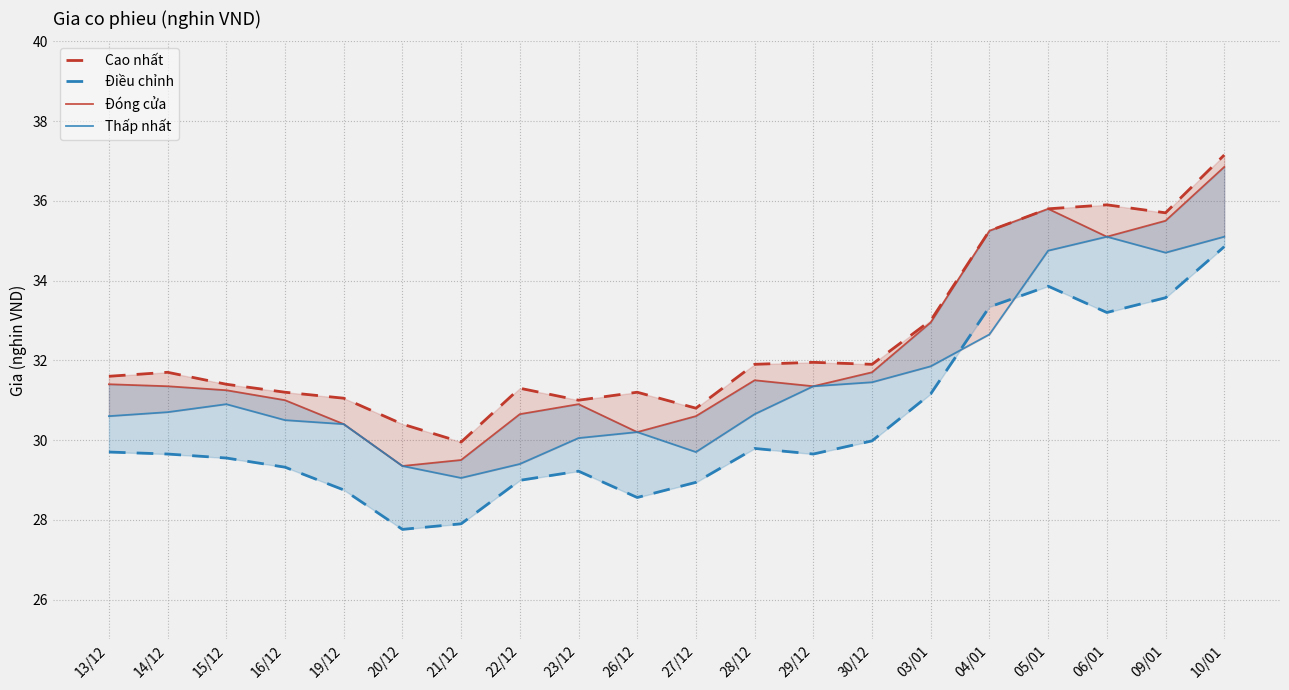

True or false: Cao nhất has more than 1 points higher than both neighbors.

True